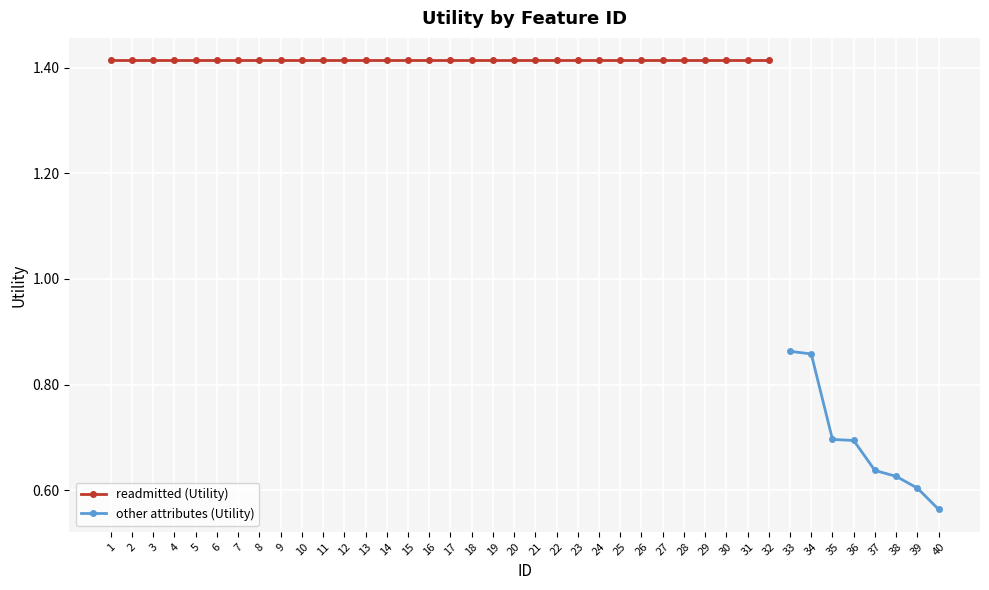

Reading right to left, extract all data points from this chart.

0.6	0.6	0.6	0.6	0.7	0.7	0.9	0.9	1.4	1.4	1.4	1.4	1.4	1.4	1.4	1.4	1.4	1.4	1.4	1.4	1.4	1.4	1.4	1.4	1.4	1.4	1.4	1.4	1.4	1.4	1.4	1.4	1.4	1.4	1.4	1.4	1.4	1.4	1.4	1.4